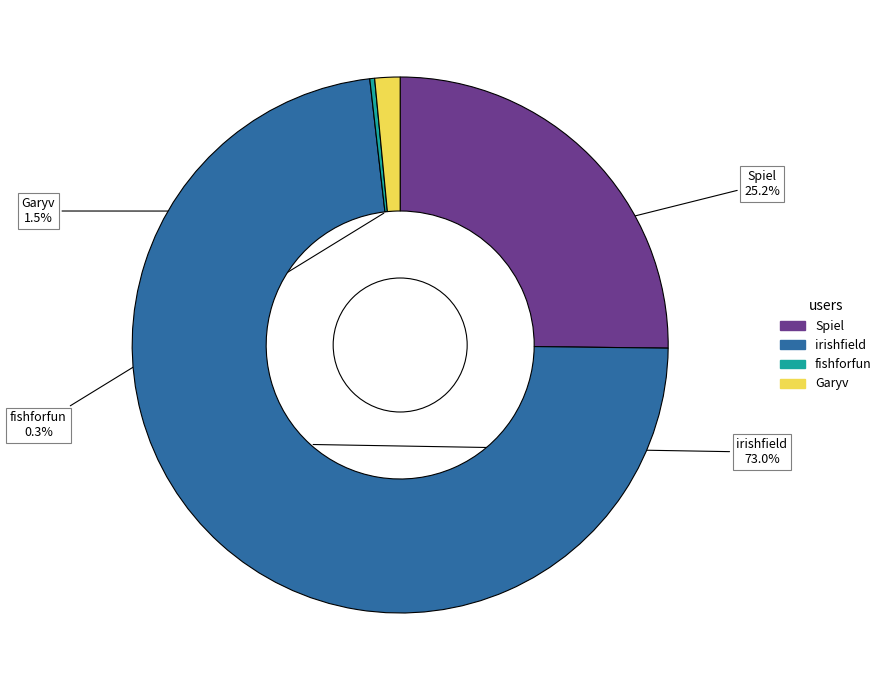

Between fishforfun and irishfield, which is larger?

irishfield